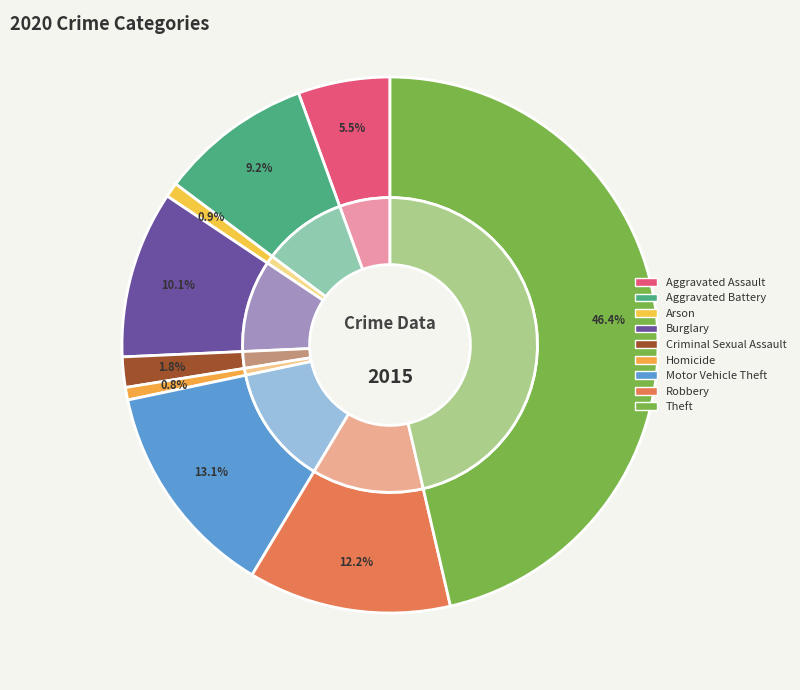

Does Theft account for over 50% of the chart?

No